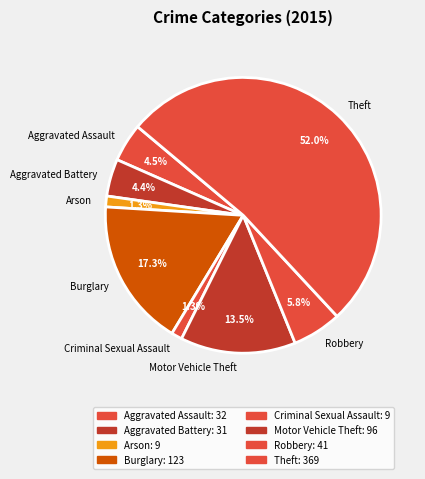

The Burglary slice represents 17% of the pie. True or false?

True